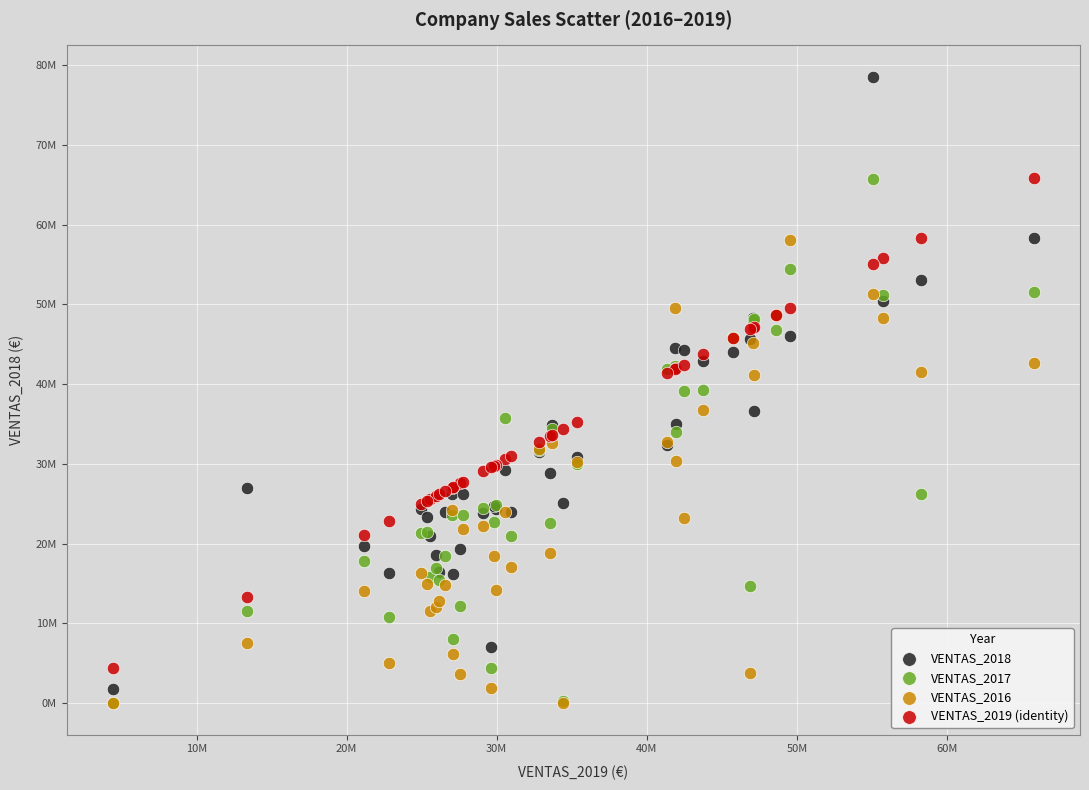

What are all the series names shown in the legend?

VENTAS_2018, VENTAS_2017, VENTAS_2016, VENTAS_2019 (identity)